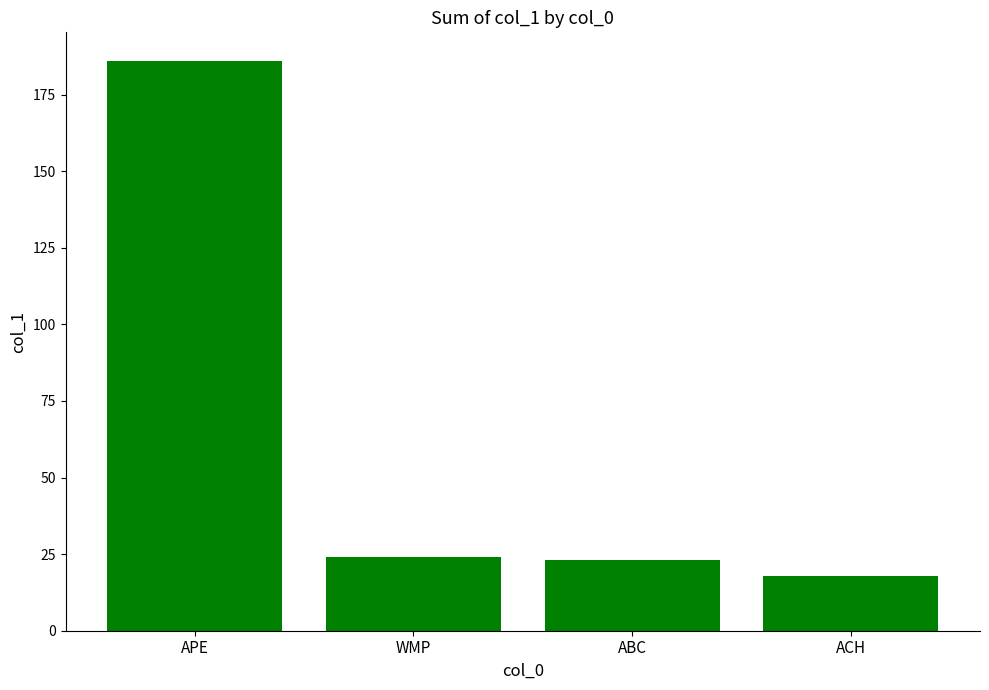

What is the smallest value displayed?

18